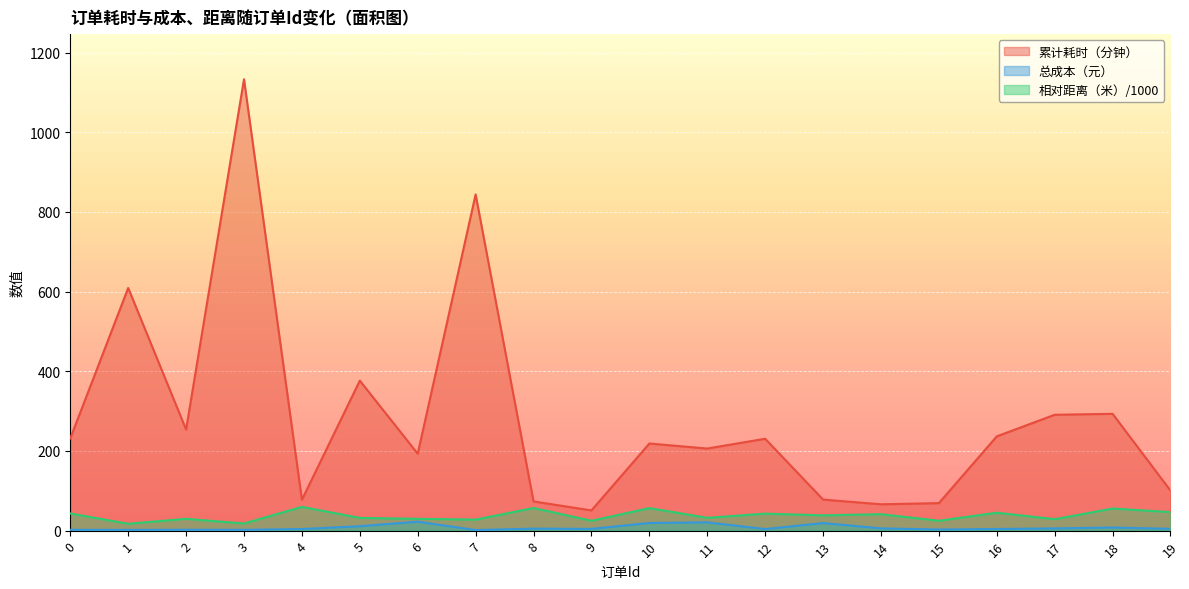

Rank the series at 13 from lowest to highest value.

总成本（元）, 相对距离（米）/1000, 累计耗时（分钟）